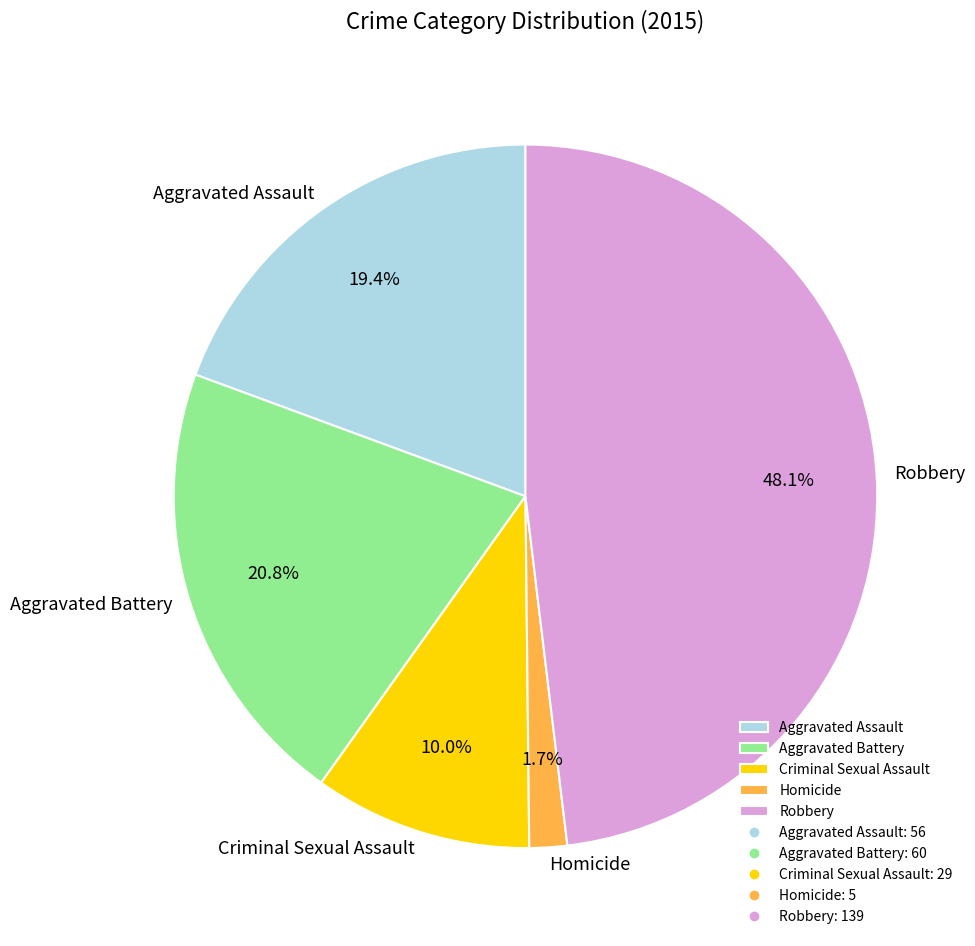

Between Homicide and Aggravated Battery, which is larger?

Aggravated Battery